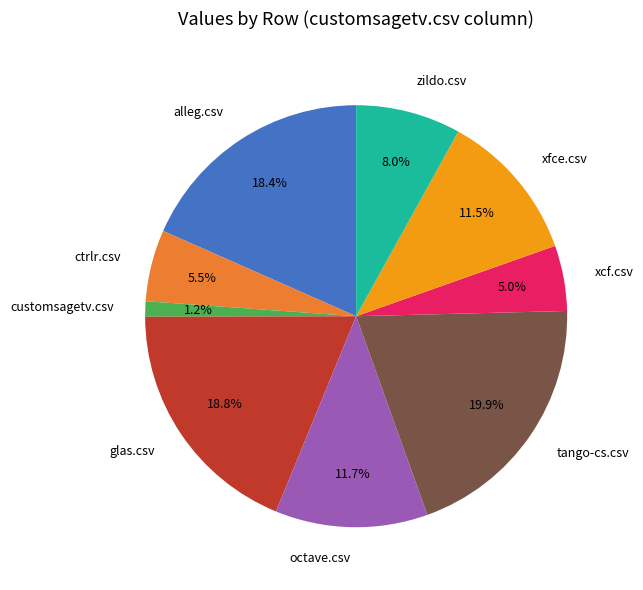

To the nearest percent, what is the difference between the largest and smallest slice percentages?

19%